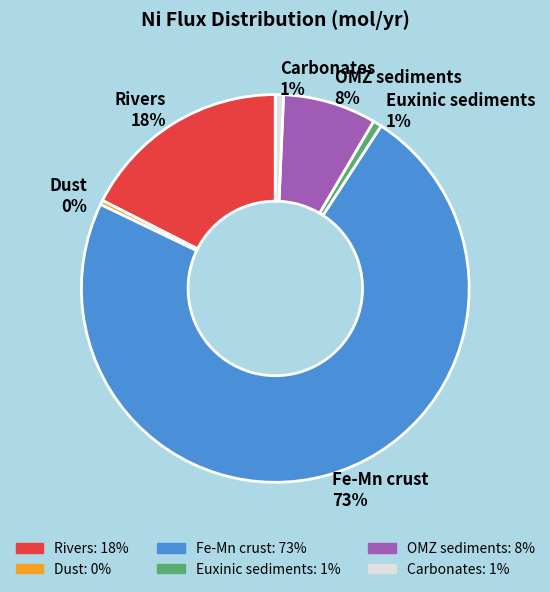

What is the largest slice in the pie chart?

Fe-Mn crust